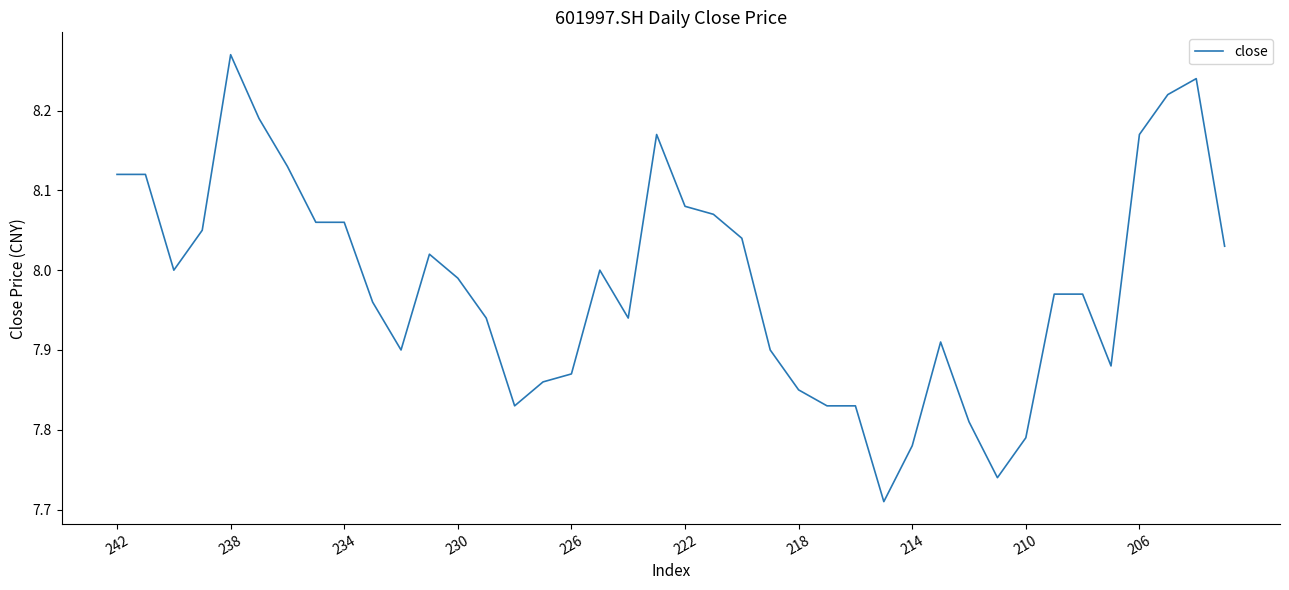

What is the difference between the maximum and minimum values?

0.6